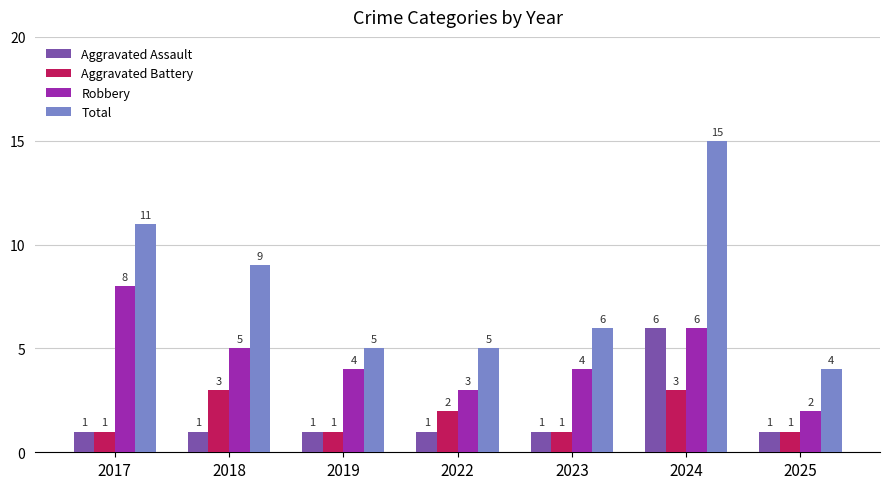

What are all the series names shown in the legend?

Aggravated Assault, Aggravated Battery, Robbery, Total